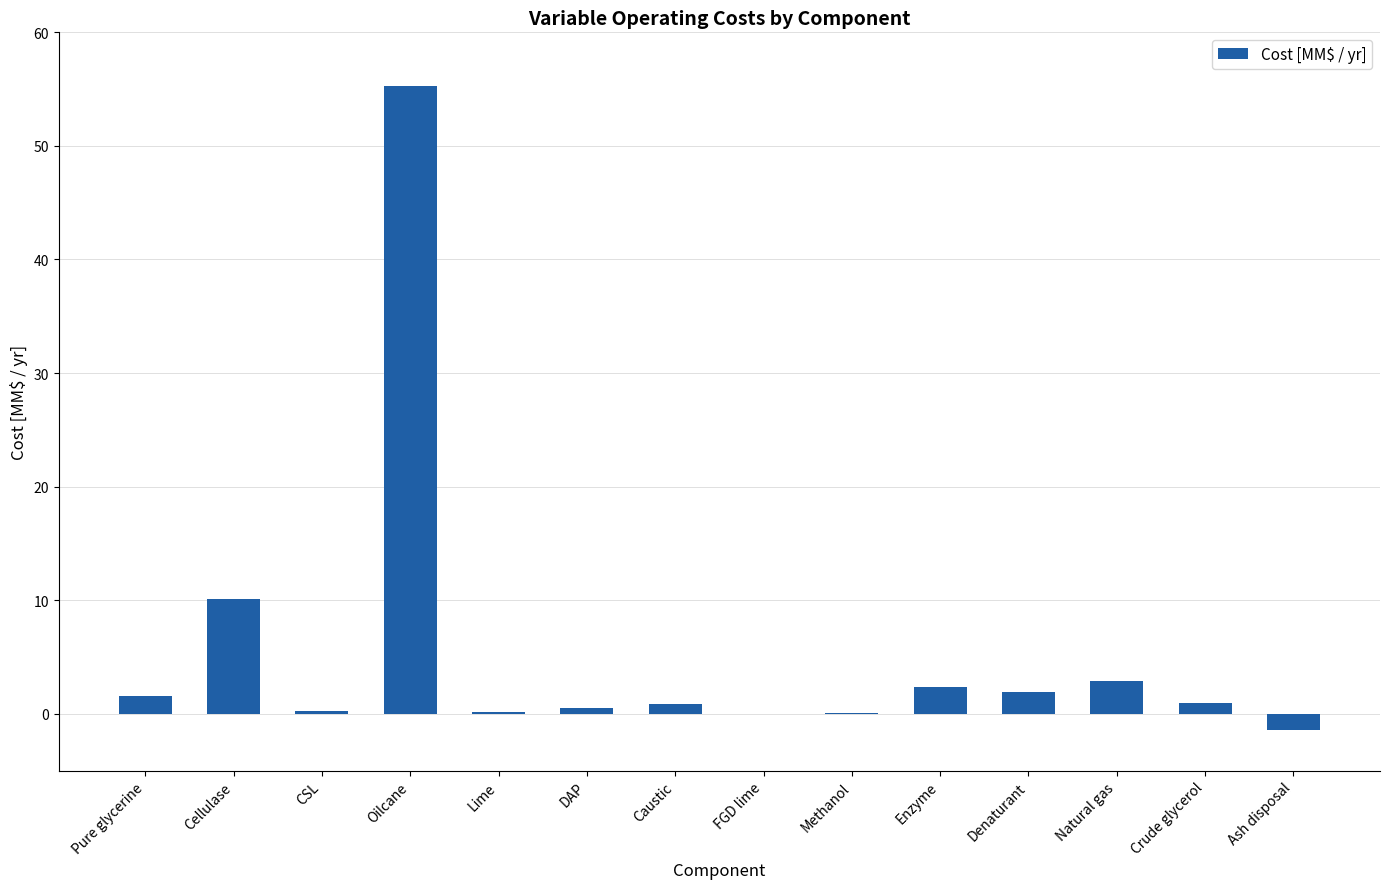

True or false: the data shows 14.0 at Cellulase.

False